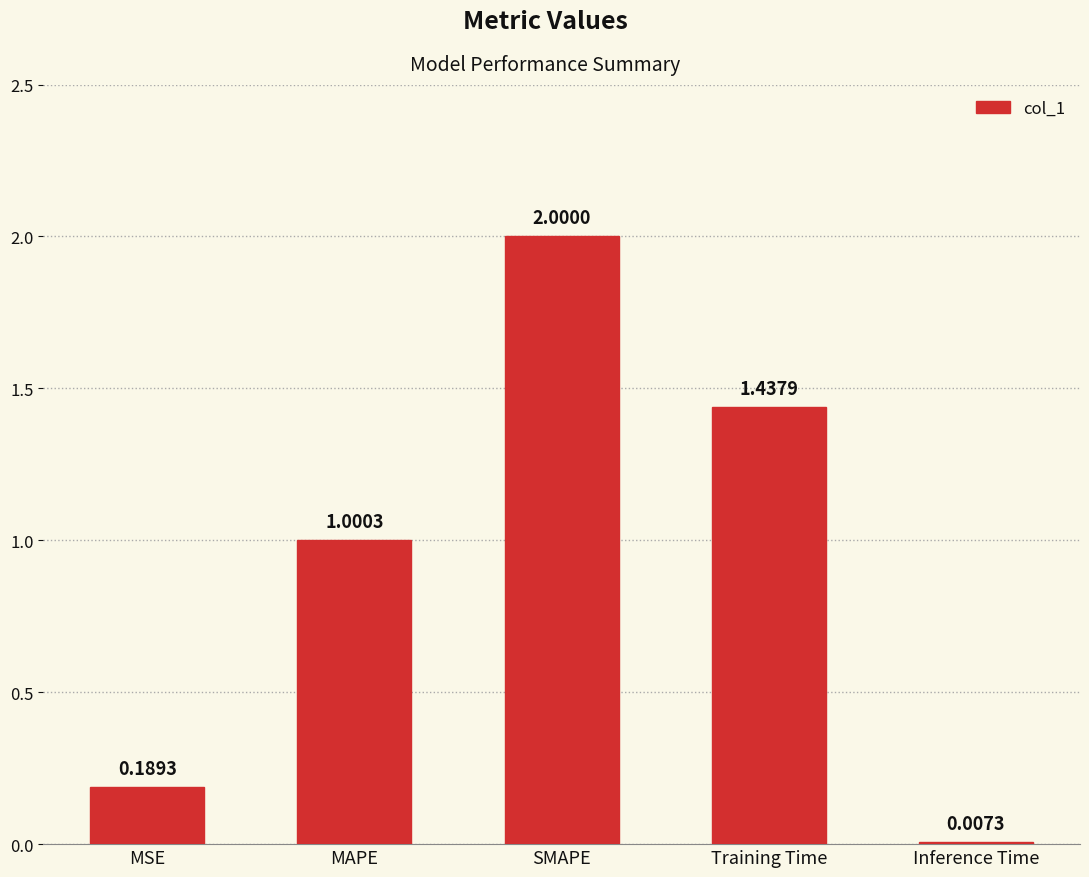

Are the bars horizontal?

No